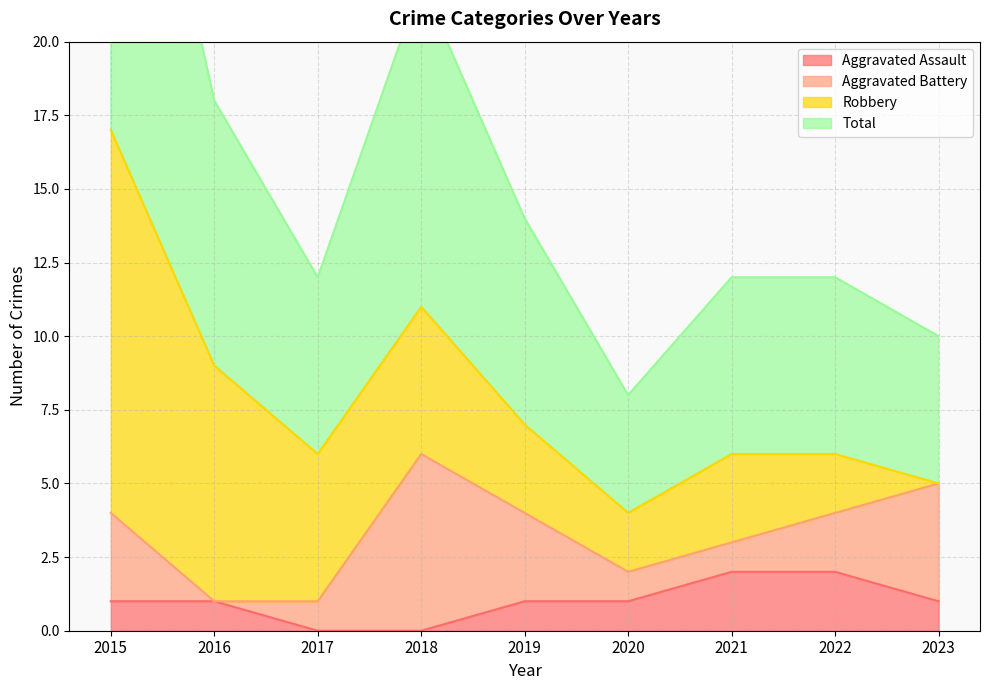

True or false: Total and Aggravated Assault intersect in this chart.

False